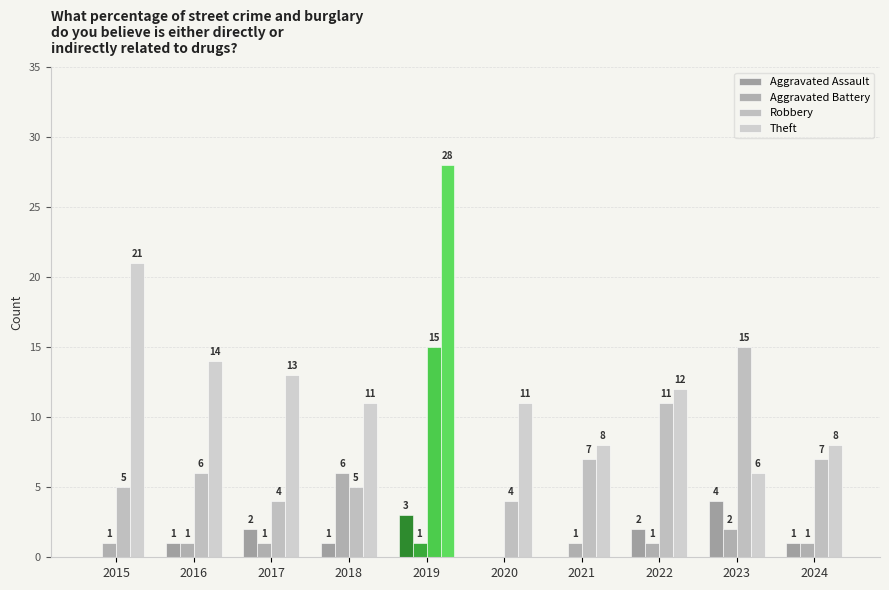

Count the number of categories in the chart.

10